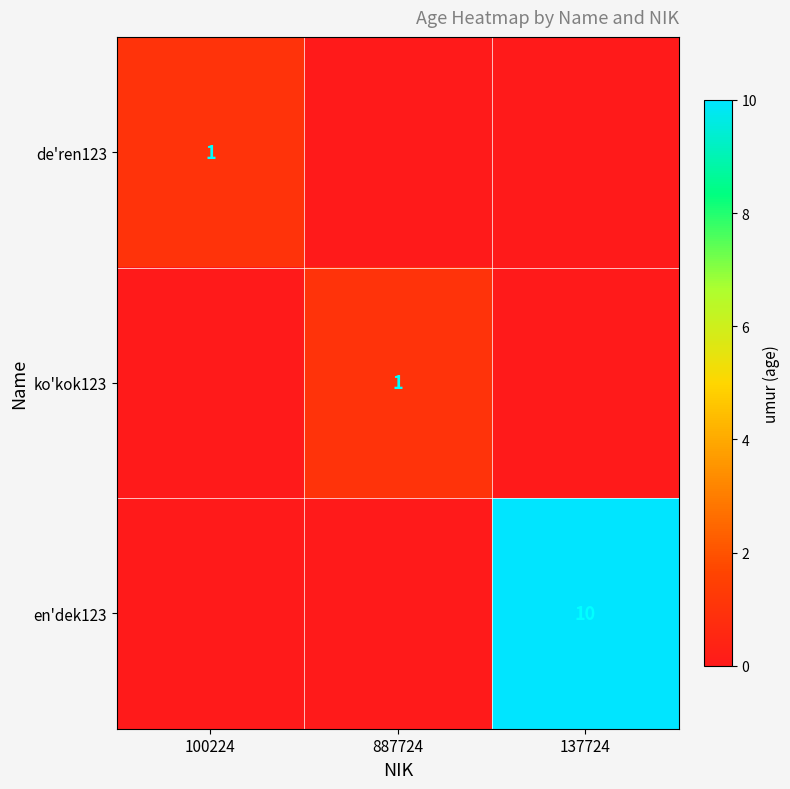

Which has a higher value, 137724 or 887724?

137724